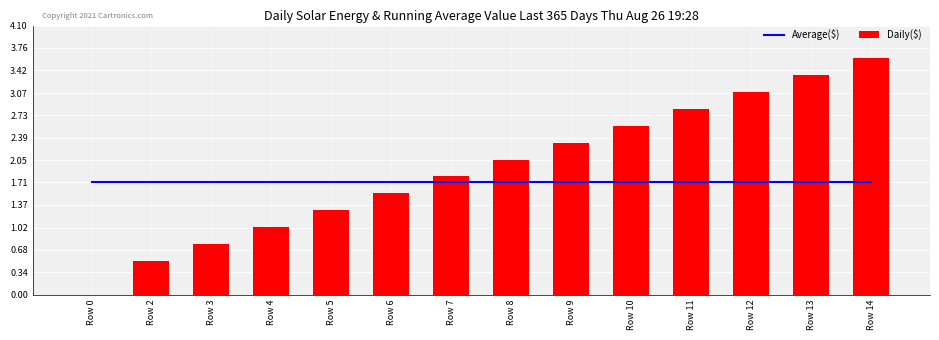

What is the maximum value for Daily($)?

3.6